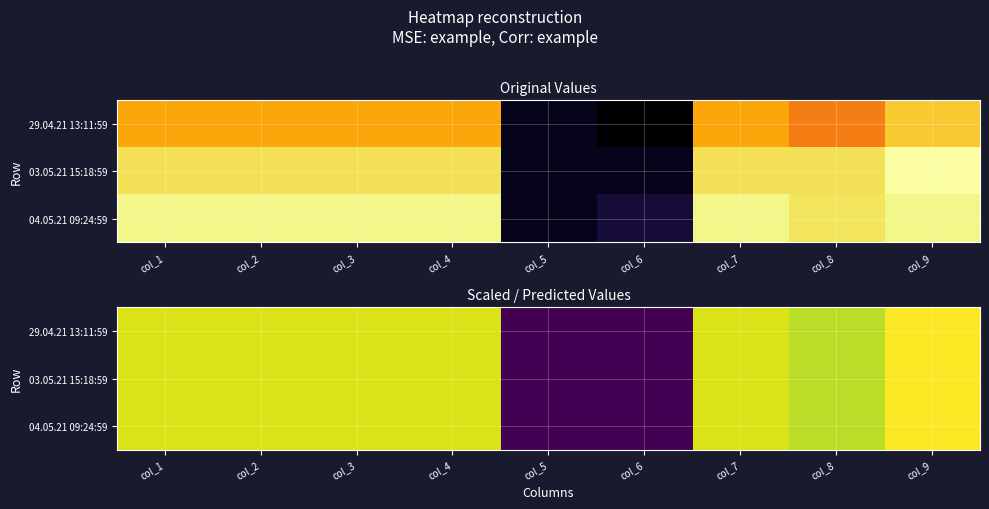

Which category has the highest value across all series?

col_9